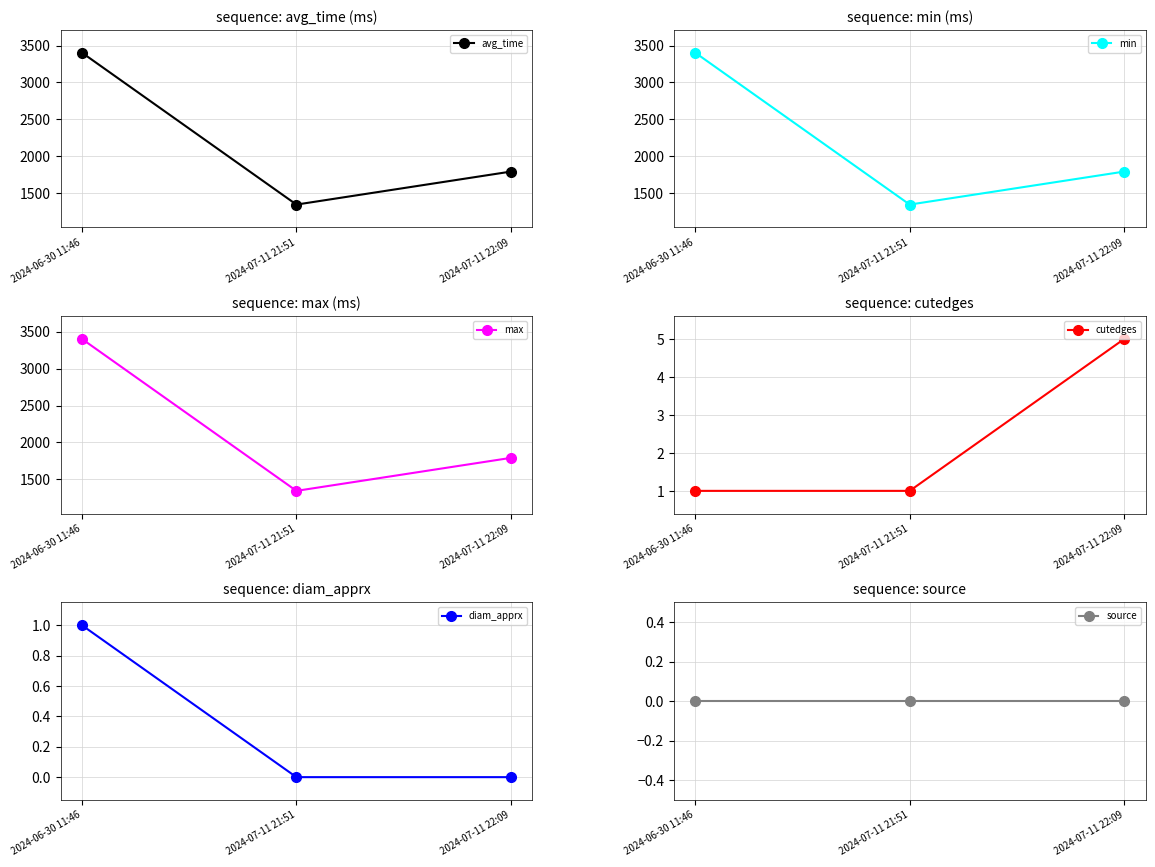

Rank the series by their maximum value, from lowest to highest.

source, diam_apprx, cutedges, avg_time, min, max